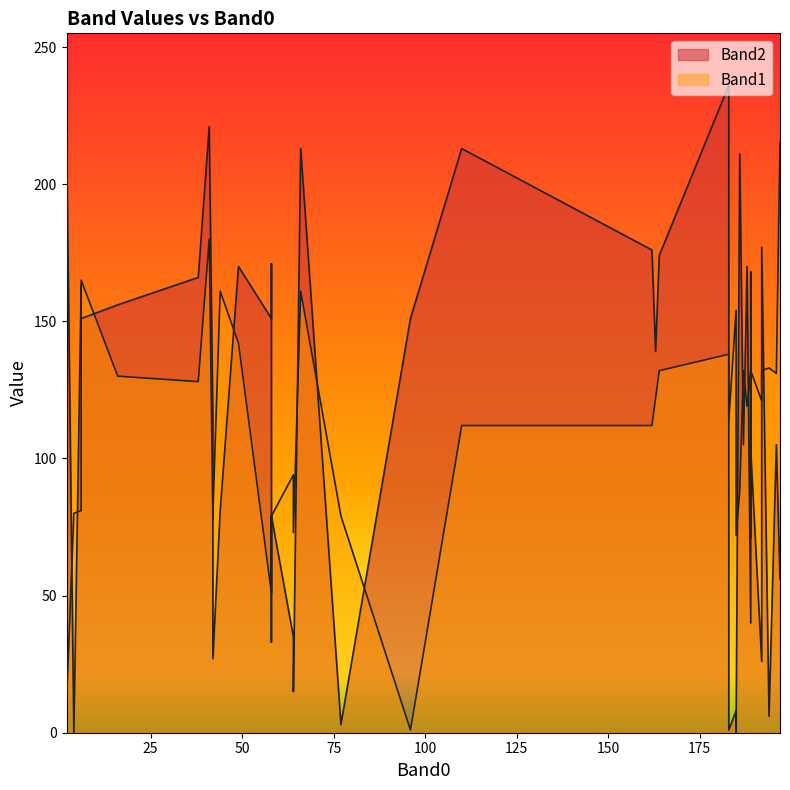

Which category has the highest value across all series?

1